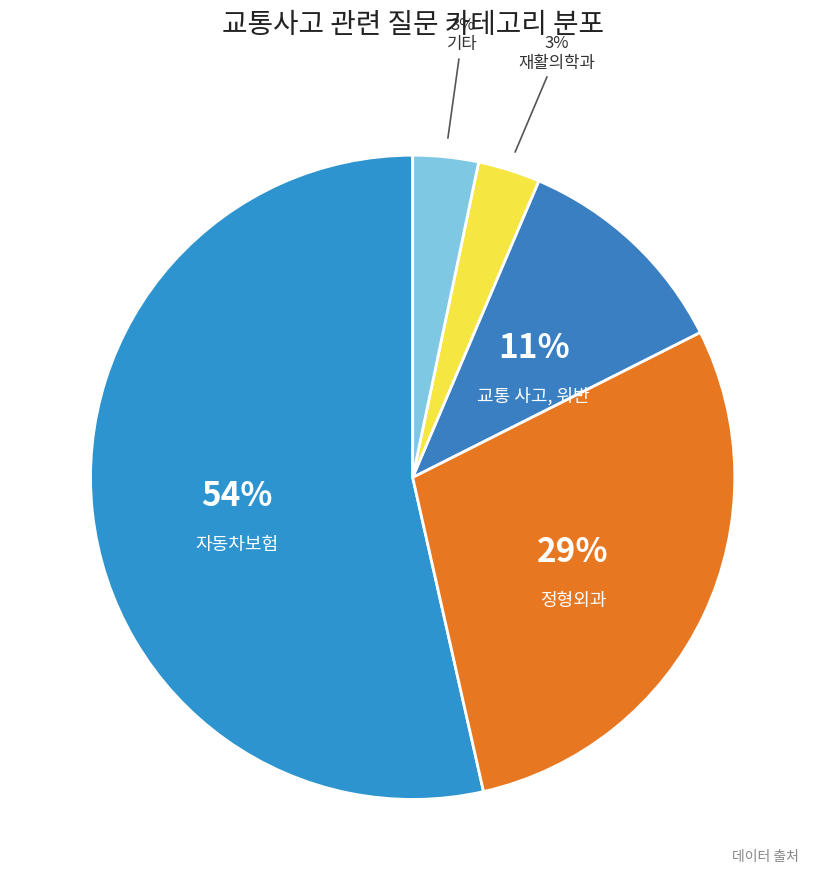

Rank the categories by value from highest to lowest.

자동차보험, 정형외과, 교통 사고, 위반, 기타, 재활의학과